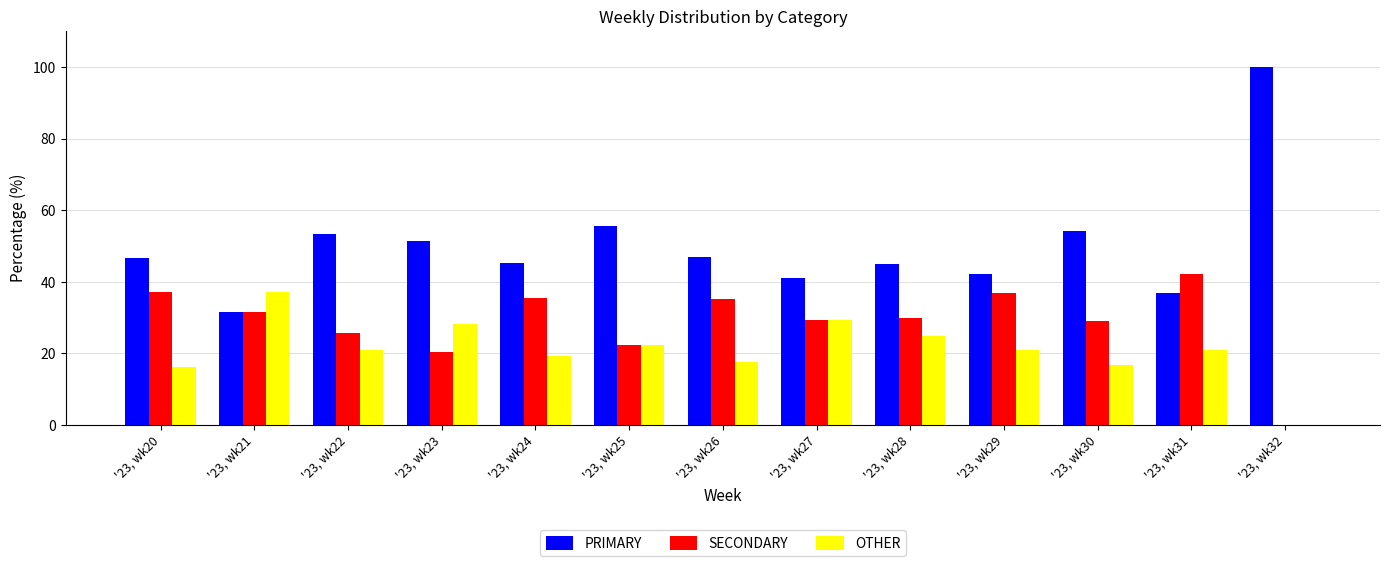

Which series has the largest total across all categories?

PRIMARY